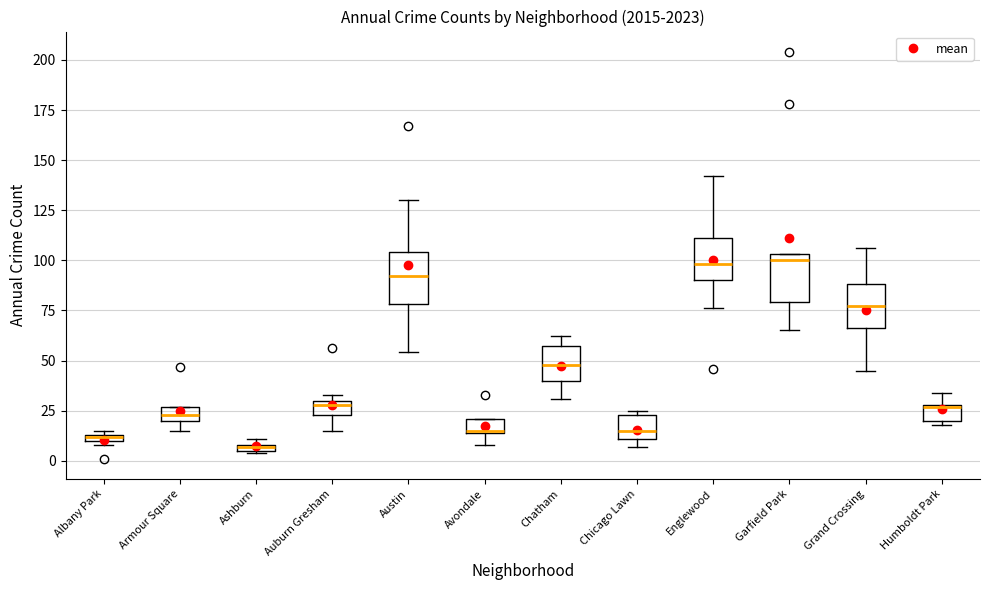

Where does the upper whisker of the box for Humboldt Park end on the y-axis? The values are not printed on the chart, so give them approximately, as read against the axis.

35